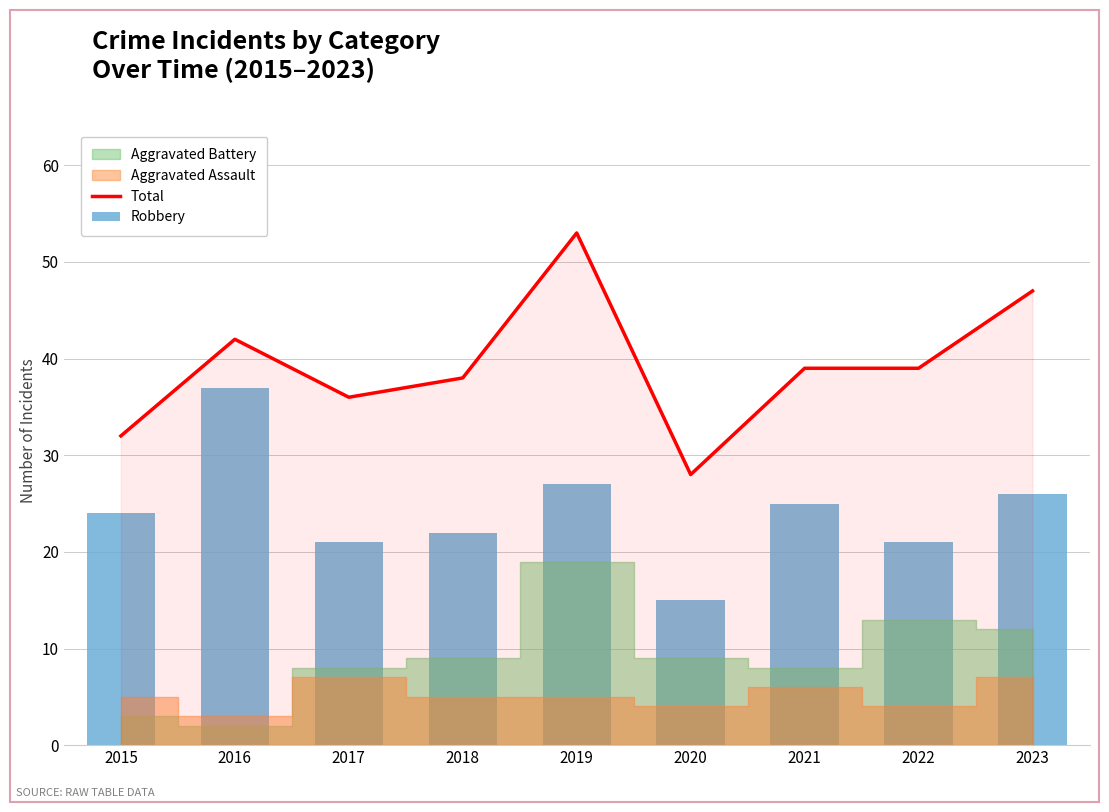

Which has a higher value, 2023 or 2018?

2023